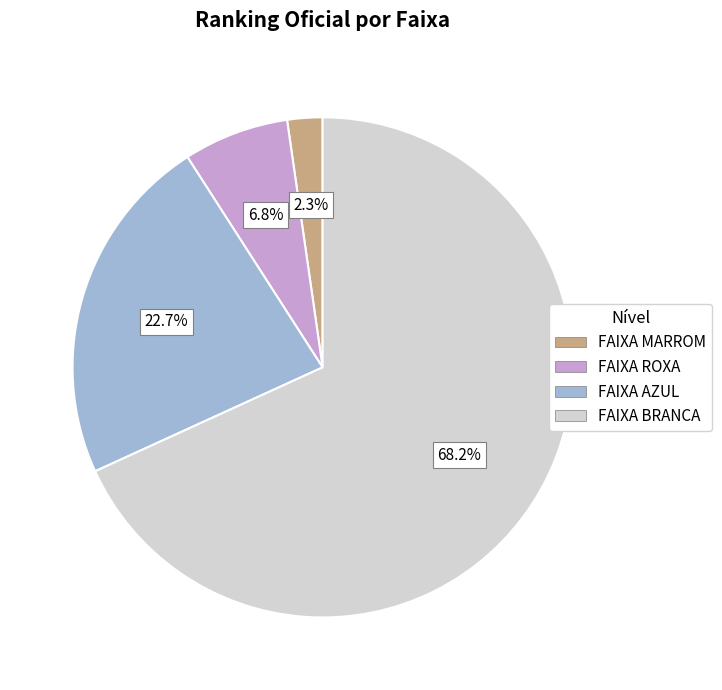

To the nearest percent, what is the average slice percentage?

25%